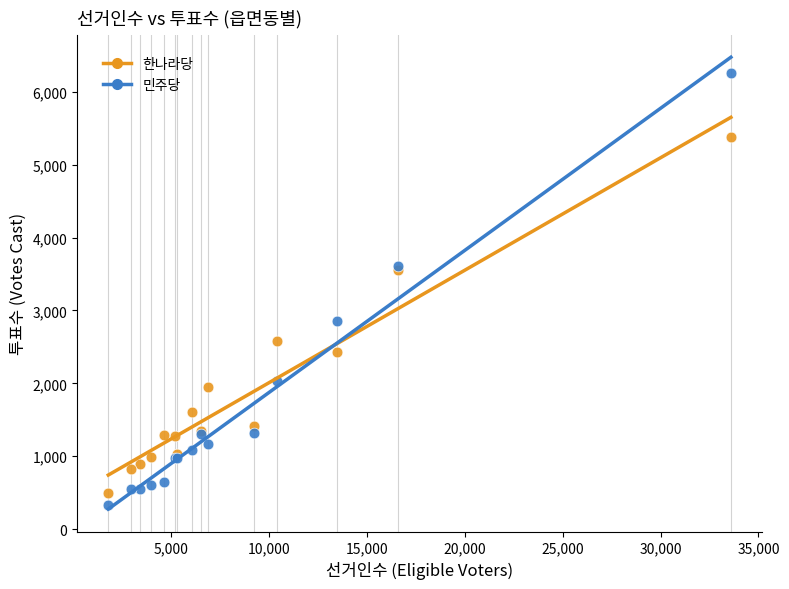

Which series reaches the minimum Y coordinate?

민주당